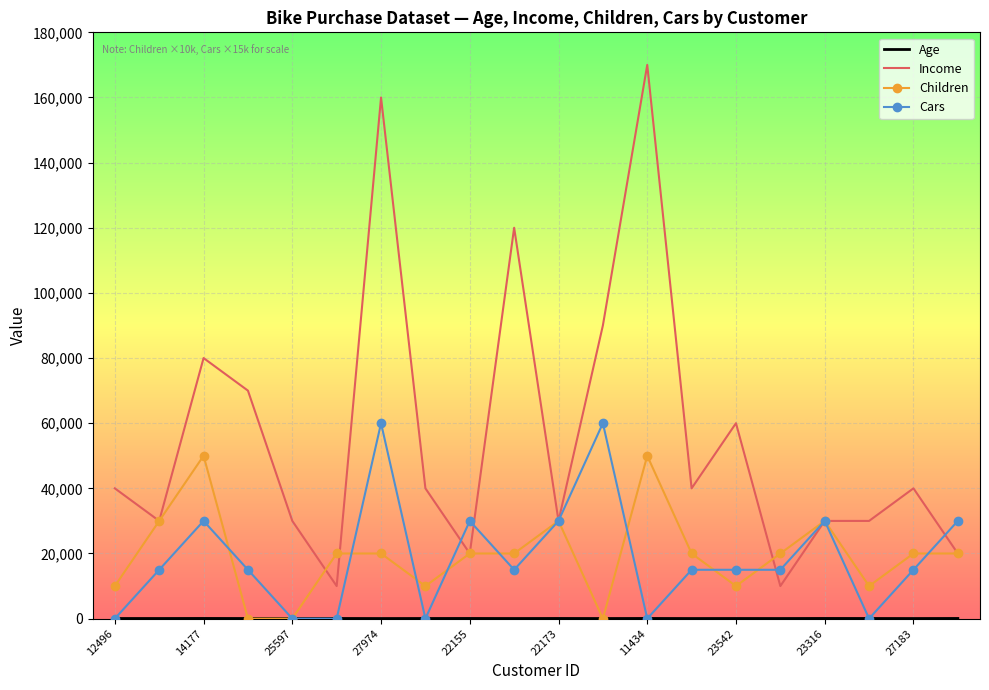

What is the difference between the maximum and minimum values in the Children series?

50000